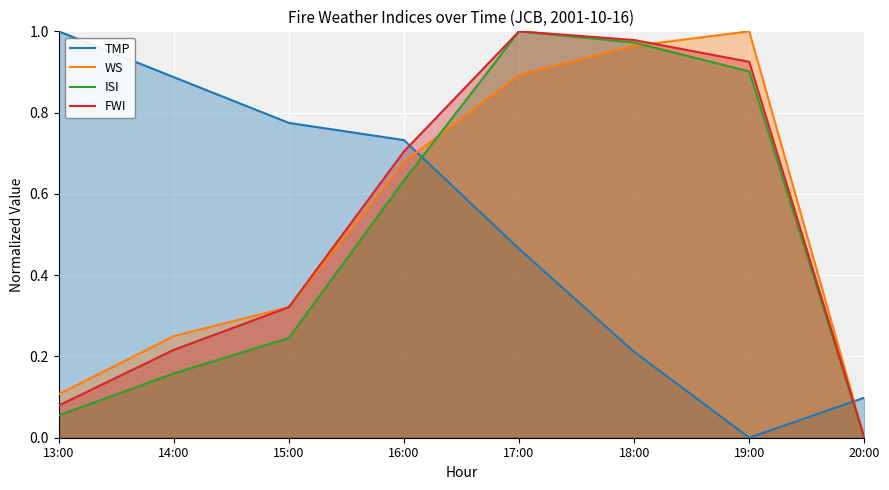

What is the maximum value shown in the chart?

1.0